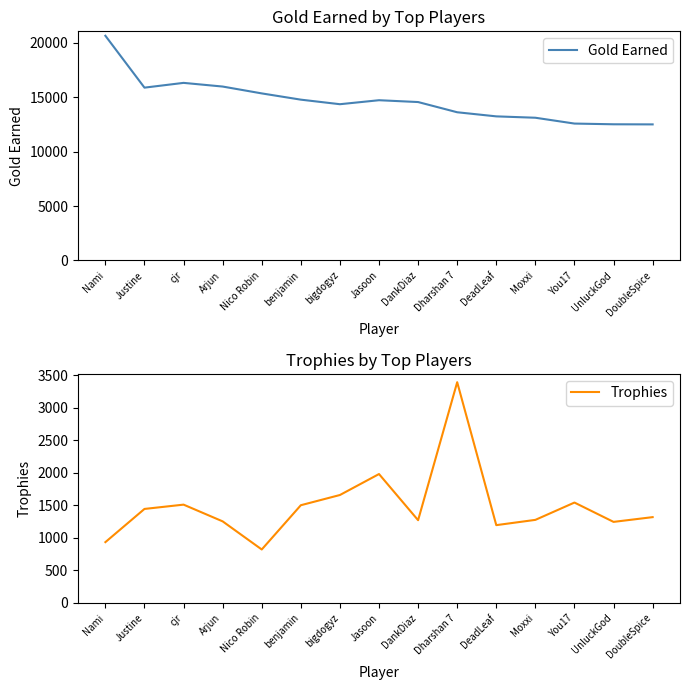

What is the difference between the maximum and minimum values in the Trophies series?

2570